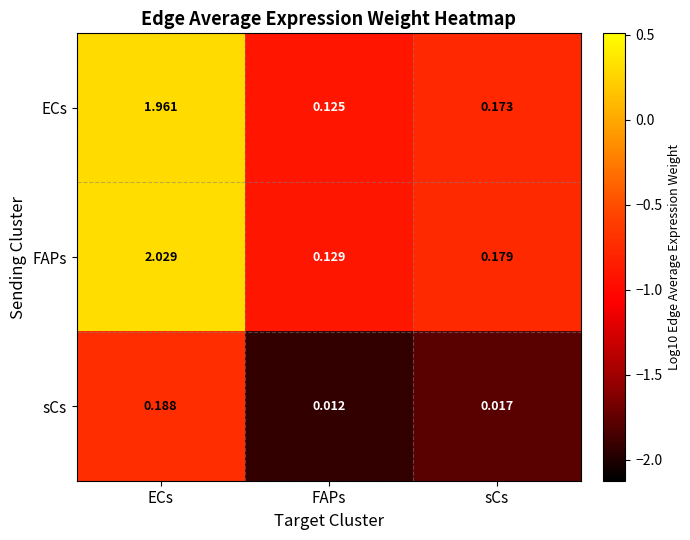

At which category is the sum across all series the highest?

ECs